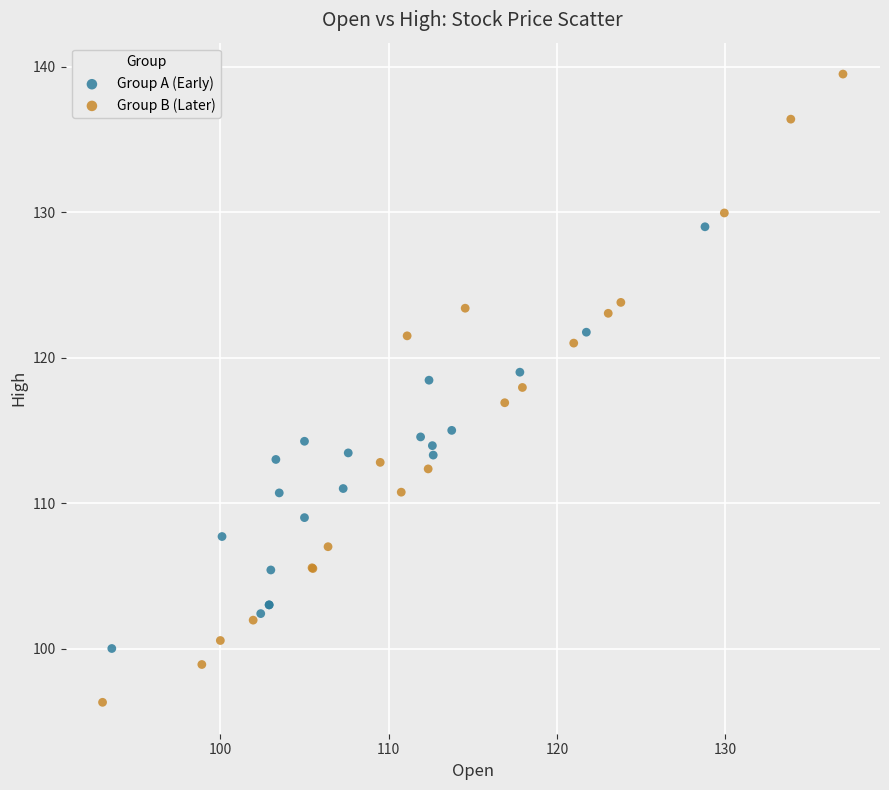

Which series has the widest spread of Y values?

Group B (Later)